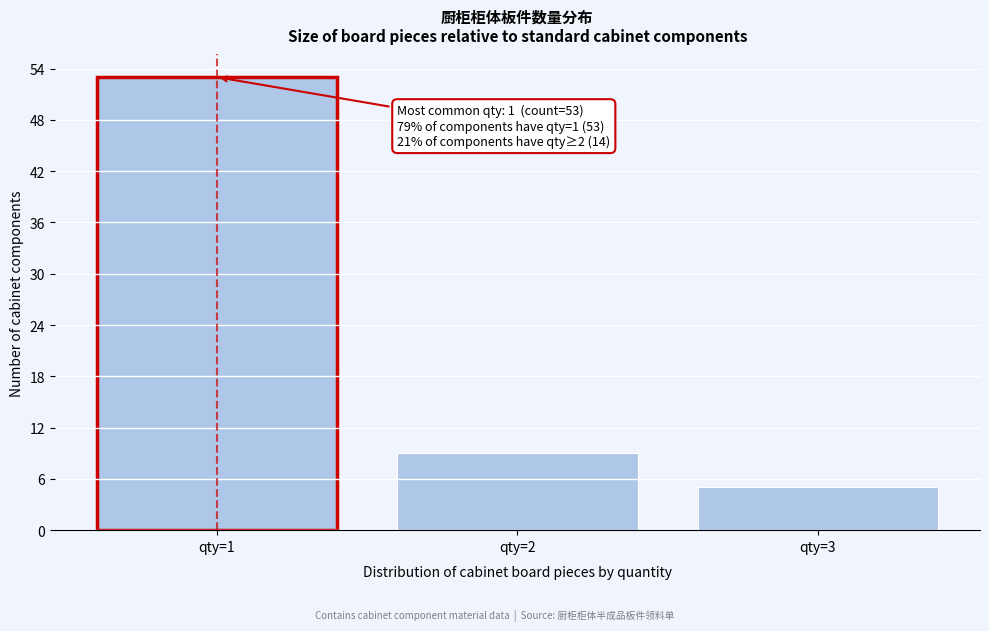

Reading right to left, extract all data points from this chart.

qty=3=5	qty=2=9	qty=1=53